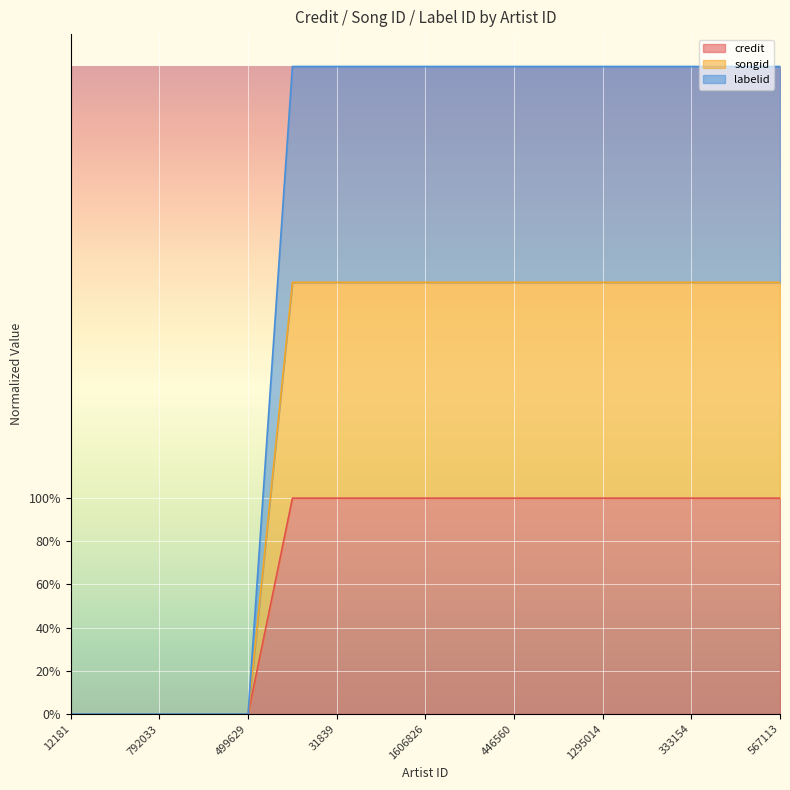

Which series has the largest total across all categories?

labelid